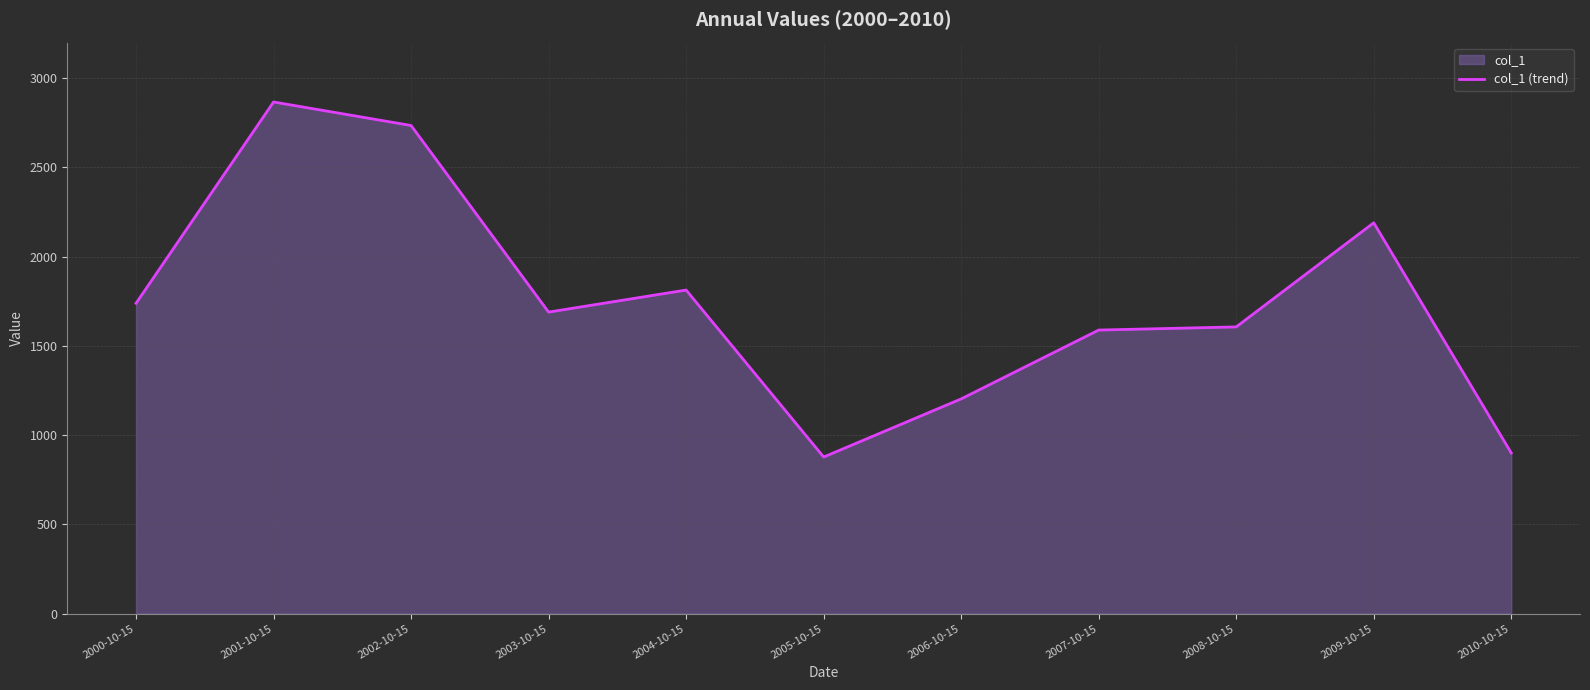

What is the difference between the values at 2004-10-15 and 2001-10-15?

1053.8